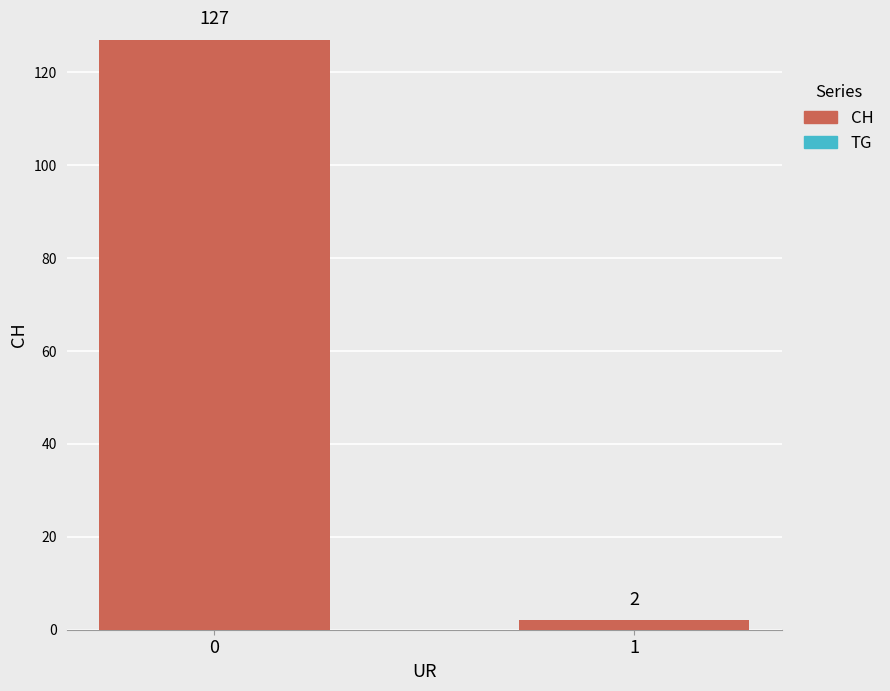

What is the value of the 1st bar from the left?

127